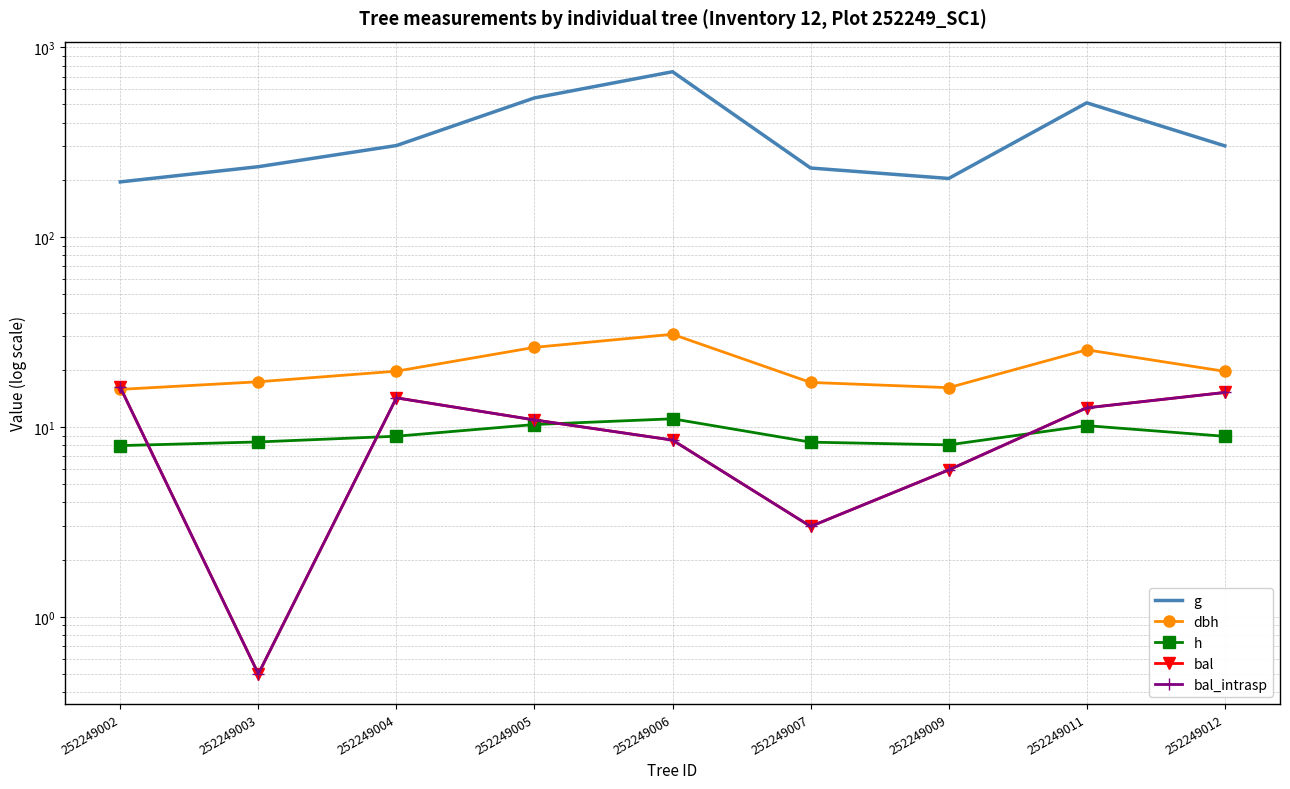

What is the maximum value for bal_intrasp?

16.1